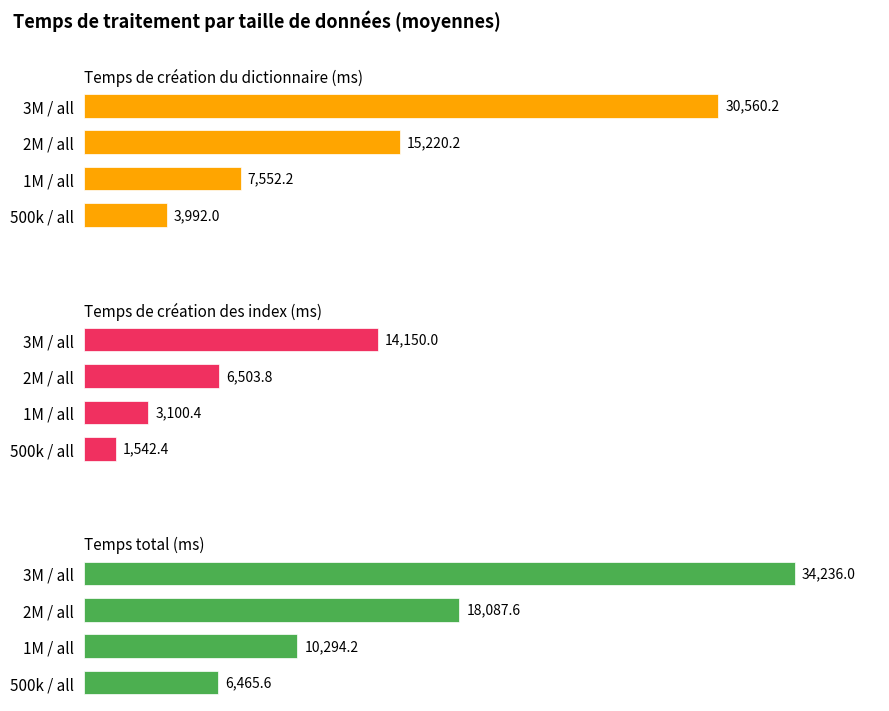

Reading left to right, extract all data points from this chart.

Temps de création du dictionnaire (ms): 3992.0	7552.2	15220.2	30560.2
Temps de création des index (ms): 1542.4	3100.4	6503.8	14150.0
Temps total (ms): 6465.6	10294.2	18087.6	34236.0